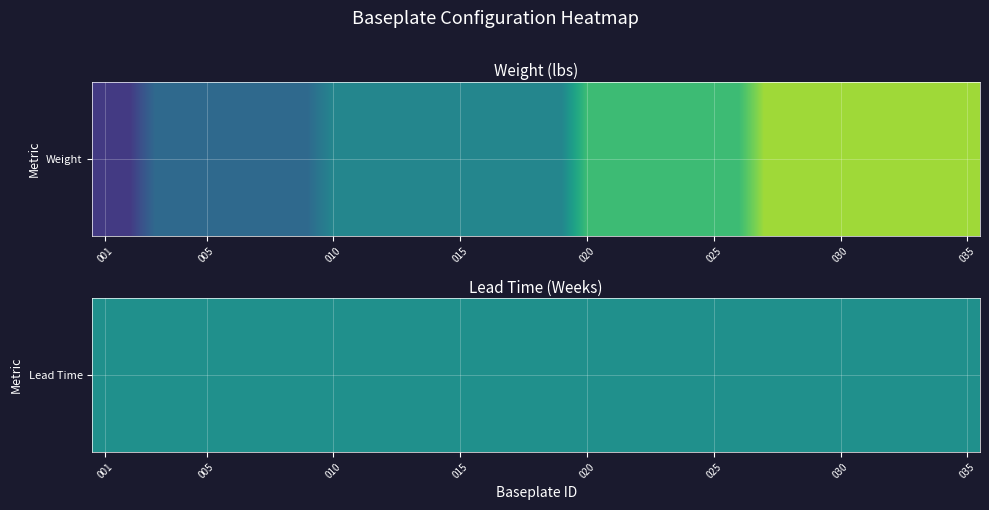

Which category has the highest value across all series?

26